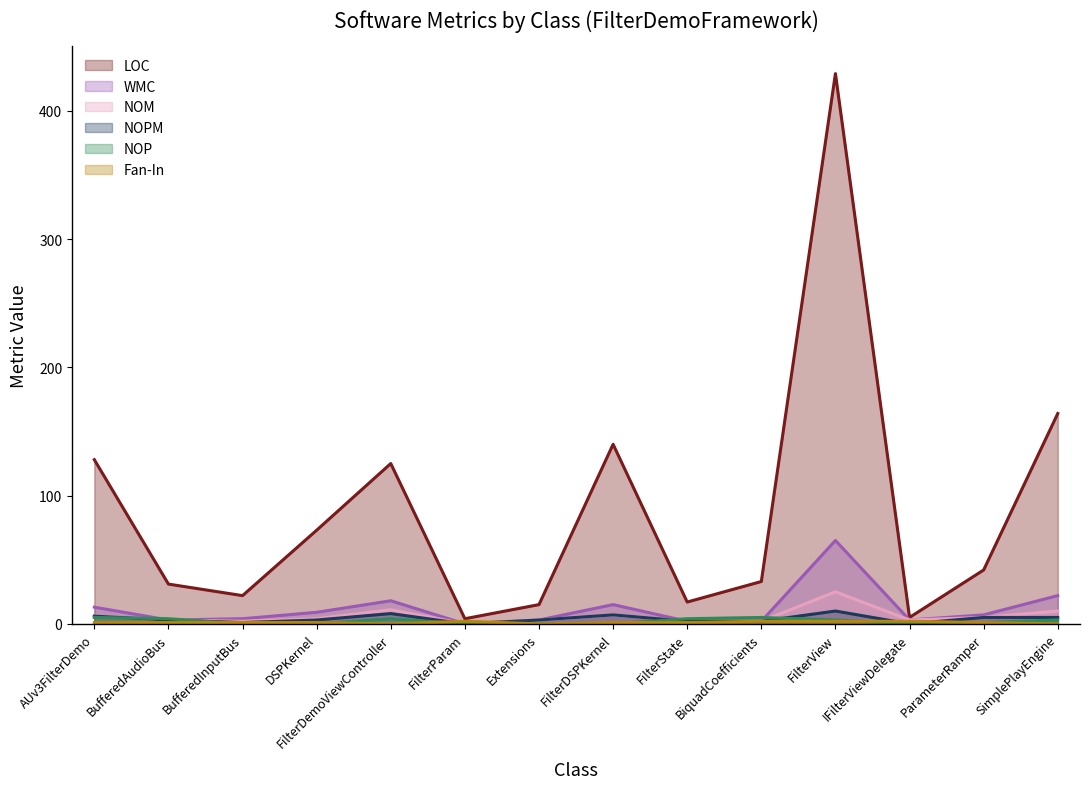

Which label corresponds to the smallest value in the chart?

FilterParam